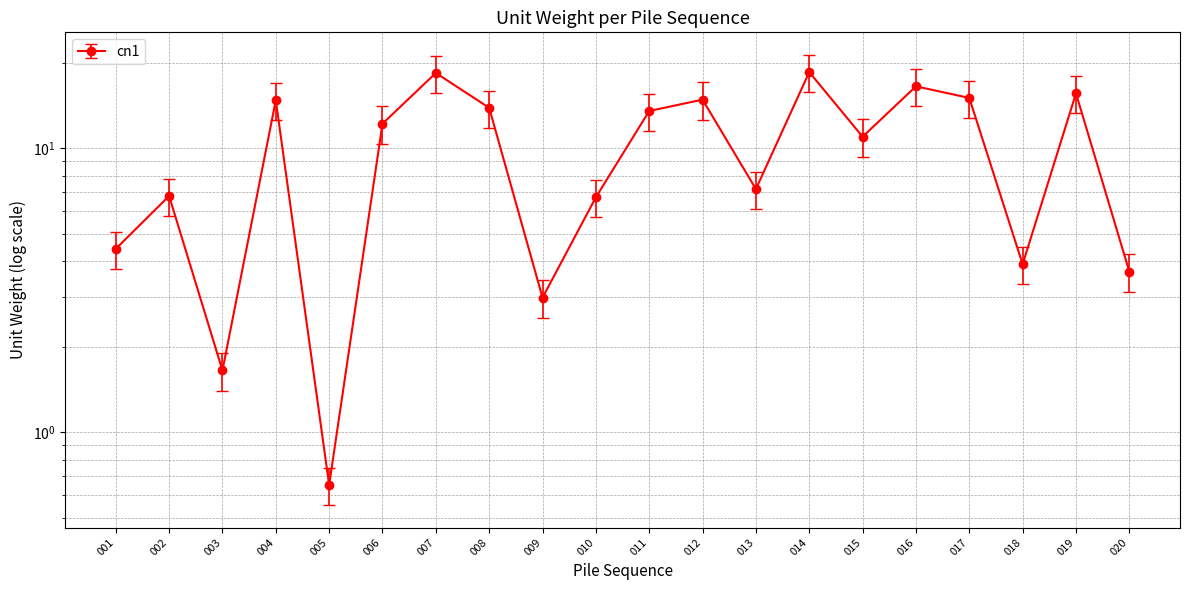

What is the sum of all values?

202.5